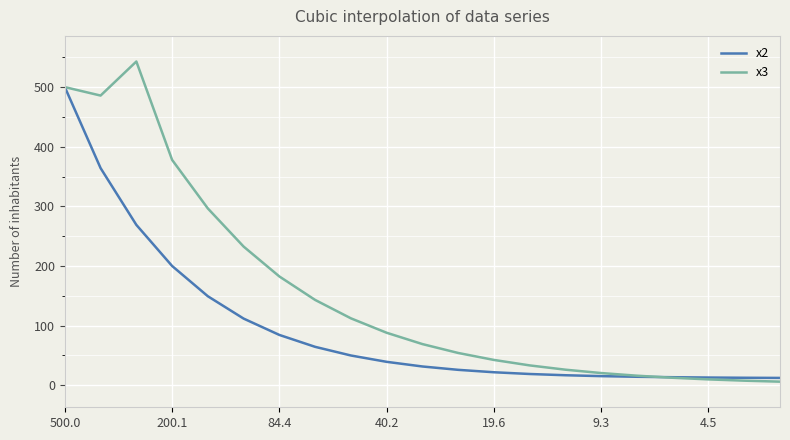

True or false: x2 and x3 cross at least once.

True